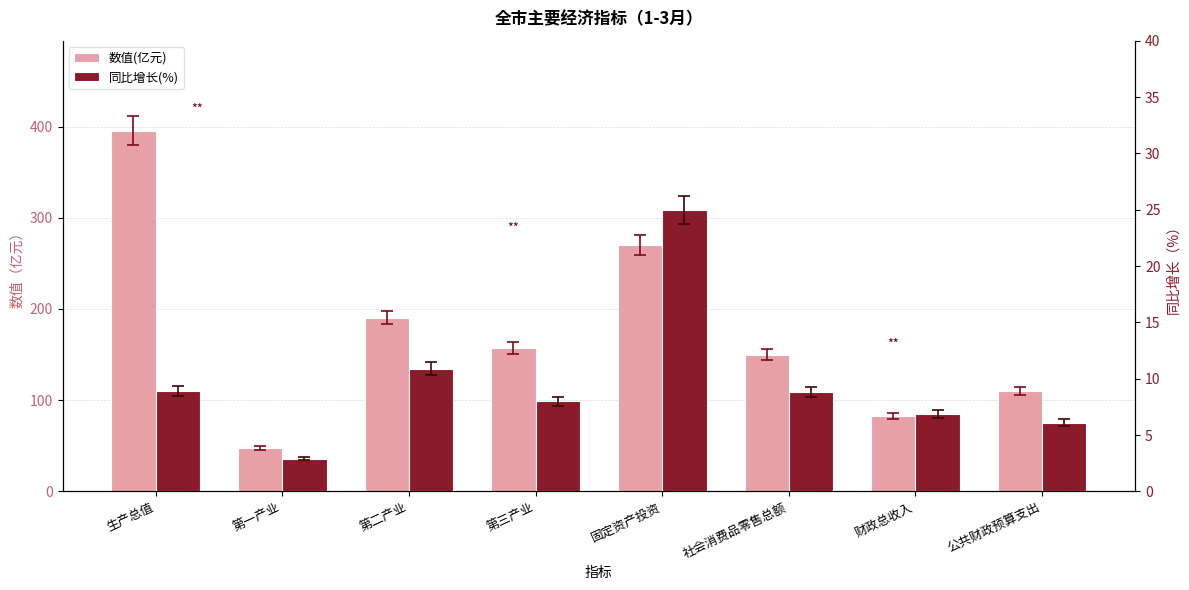

What is the difference between the highest and lowest values at 第二产业?

179.7